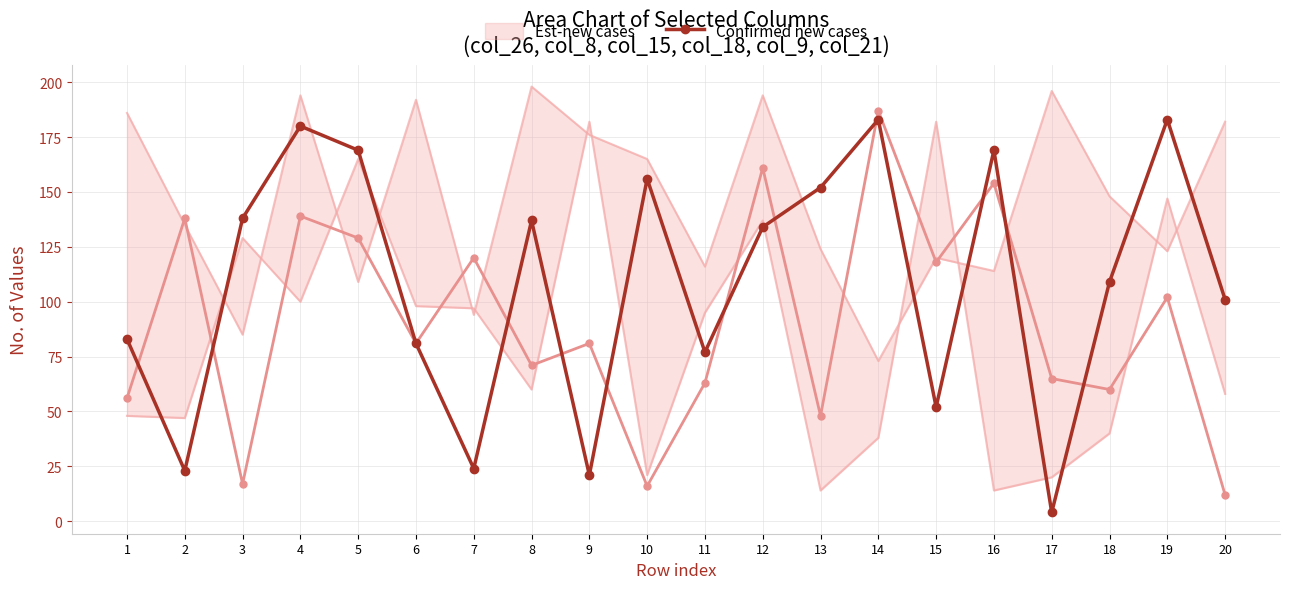

Is it true that the value at 6 is 107?

False